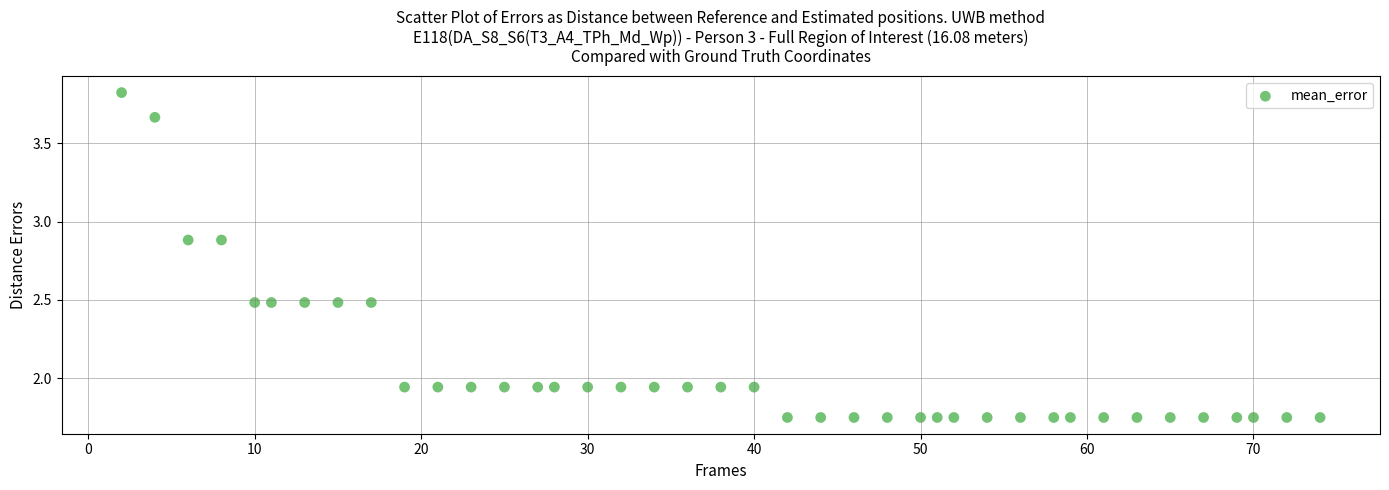

What is the range of X values (max minus min)?

72.0